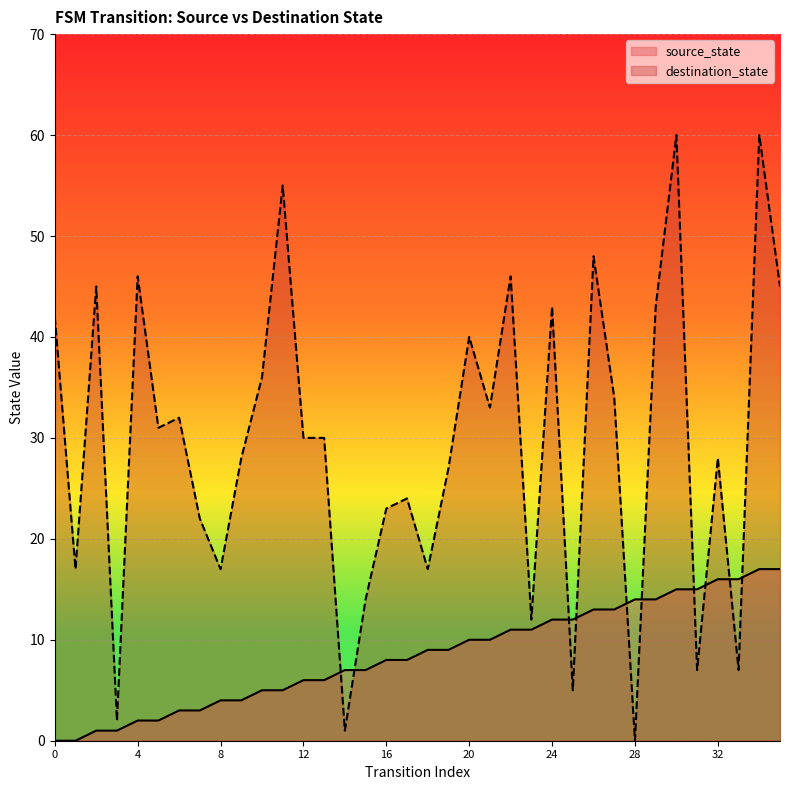

Reading left to right, what are all the values shown in this chart?

source_state: 0=0	1=0	2=1	3=1	4=2	5=2	6=3	7=3	8=4	9=4	10=5	11=5	12=6	13=6	14=7	15=7	16=8	17=8	18=9	19=9	20=10	21=10	22=11	23=11	24=12	25=12	26=13	27=13	28=14	29=14	30=15	31=15	32=16	33=16	34=17	35=17
destination_state: 0=42	1=17	2=45	3=2	4=46	5=31	6=32	7=22	8=17	9=28	10=36	11=55	12=30	13=30	14=1	15=14	16=23	17=24	18=17	19=27	20=40	21=33	22=46	23=12	24=43	25=5	26=48	27=34	28=0	29=43	30=60	31=7	32=28	33=7	34=60	35=45